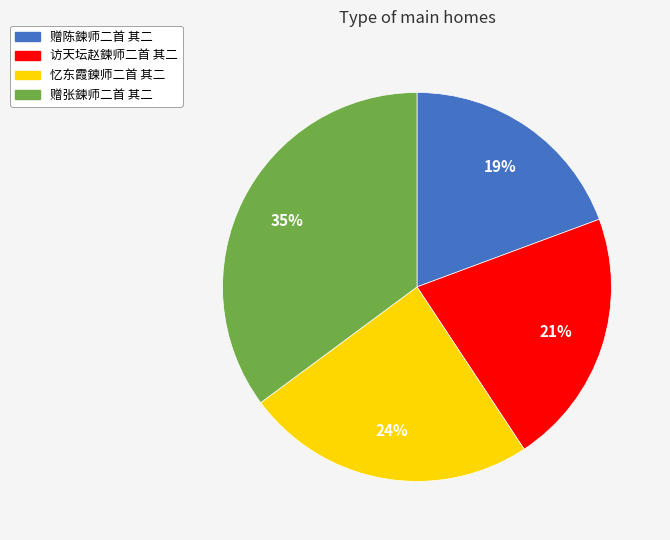

How many segments does this pie chart have?

4